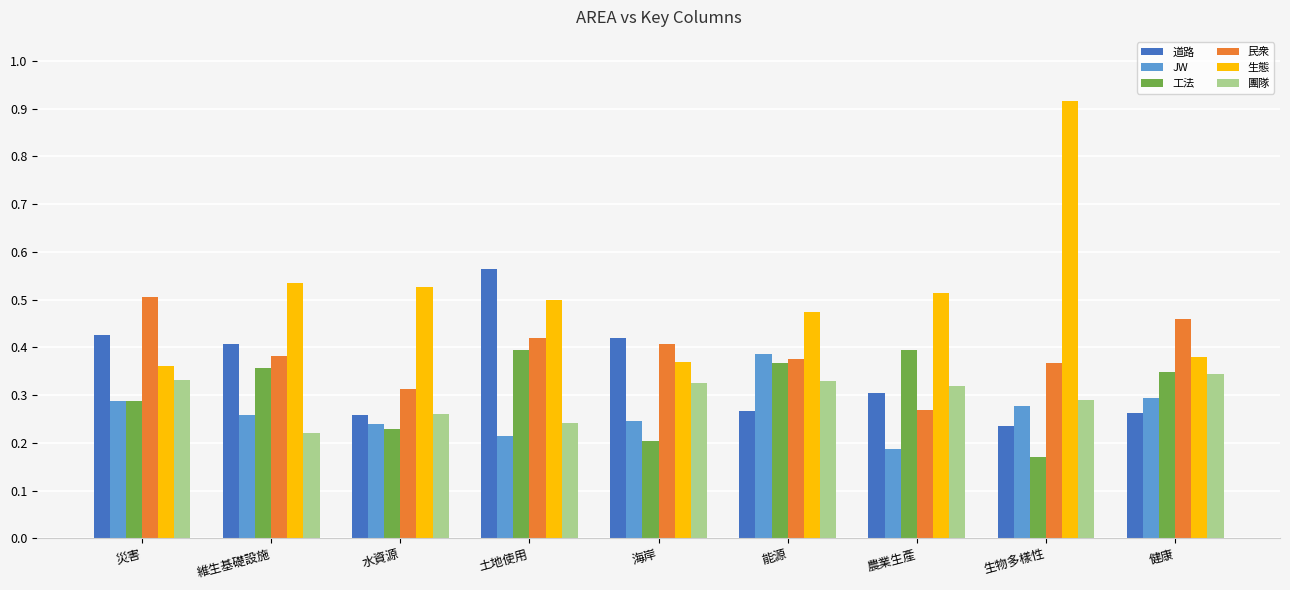

The 工法 series shows 0.4 at 維生基礎設施. True or false?

True